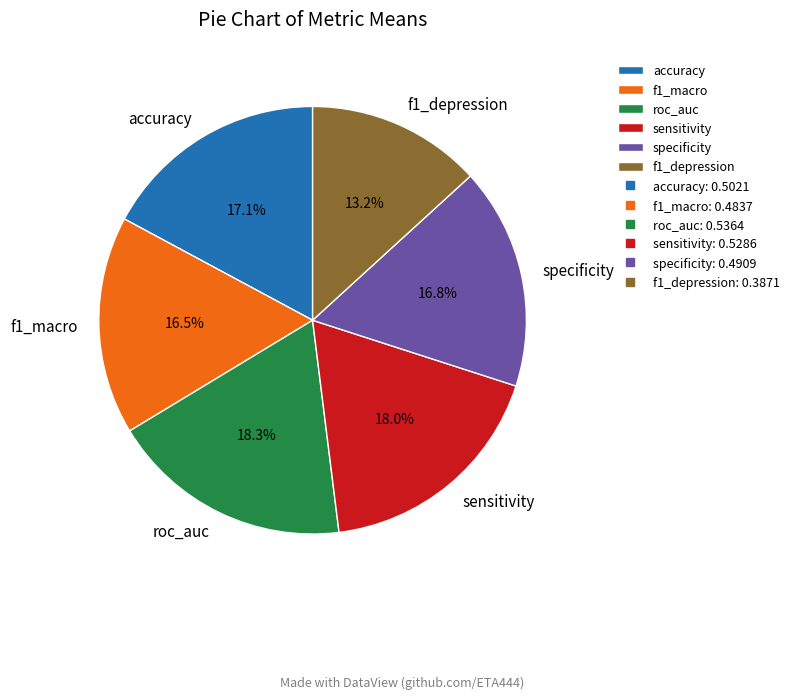

Which category has the smallest portion of the pie?

f1_depression